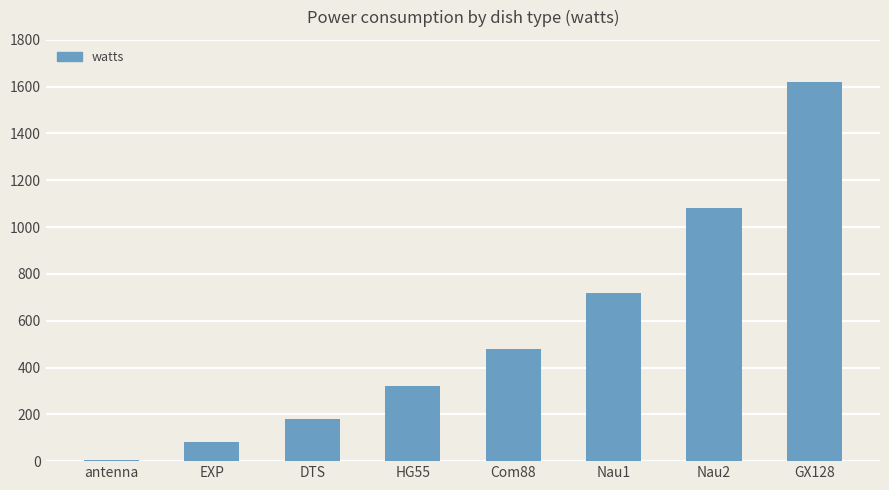

What is the change in value from HG55 to GX128?

+1300